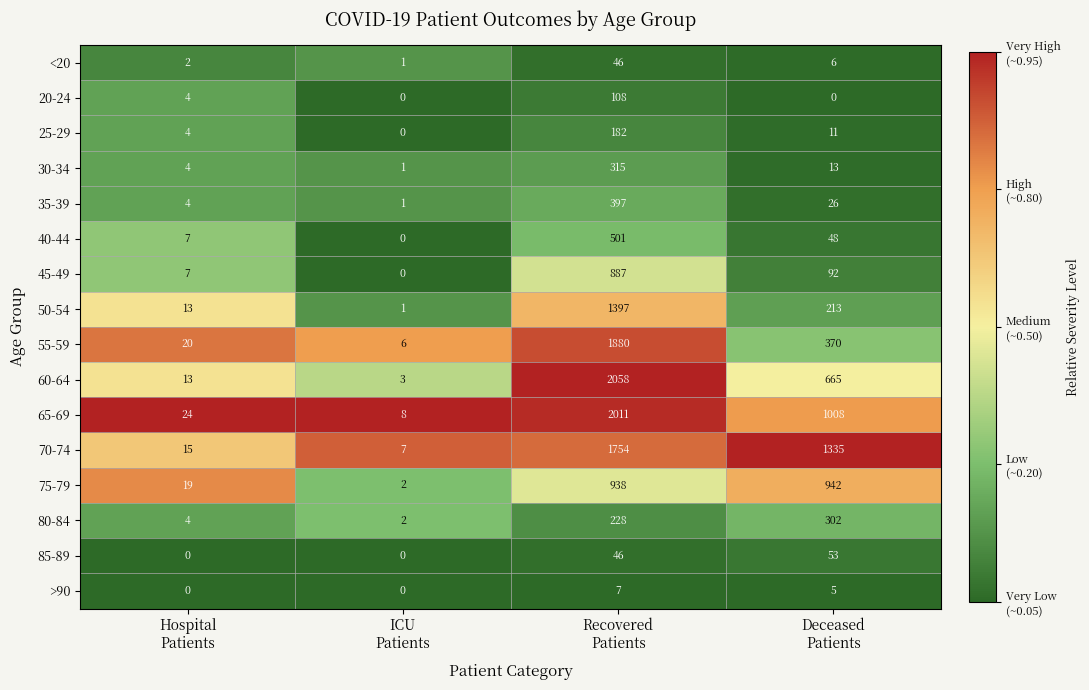

Rank the series by their maximum value, from highest to lowest.

60-64, 65-69, 55-59, 70-74, 50-54, 75-79, 45-49, 40-44, 35-39, 30-34, 80-84, 25-29, 20-24, 85-89, <20, >90